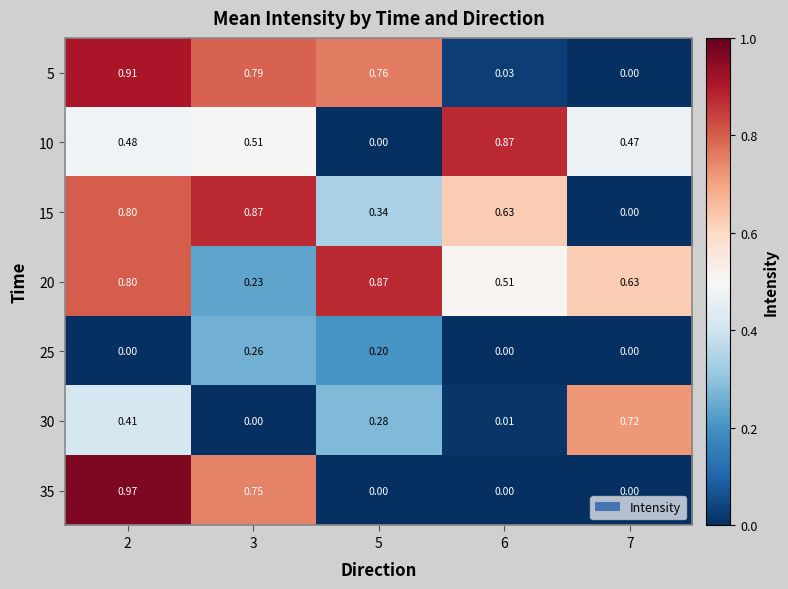

Is the value of 25 at 3 greater than the value of 35 at 7?

Yes